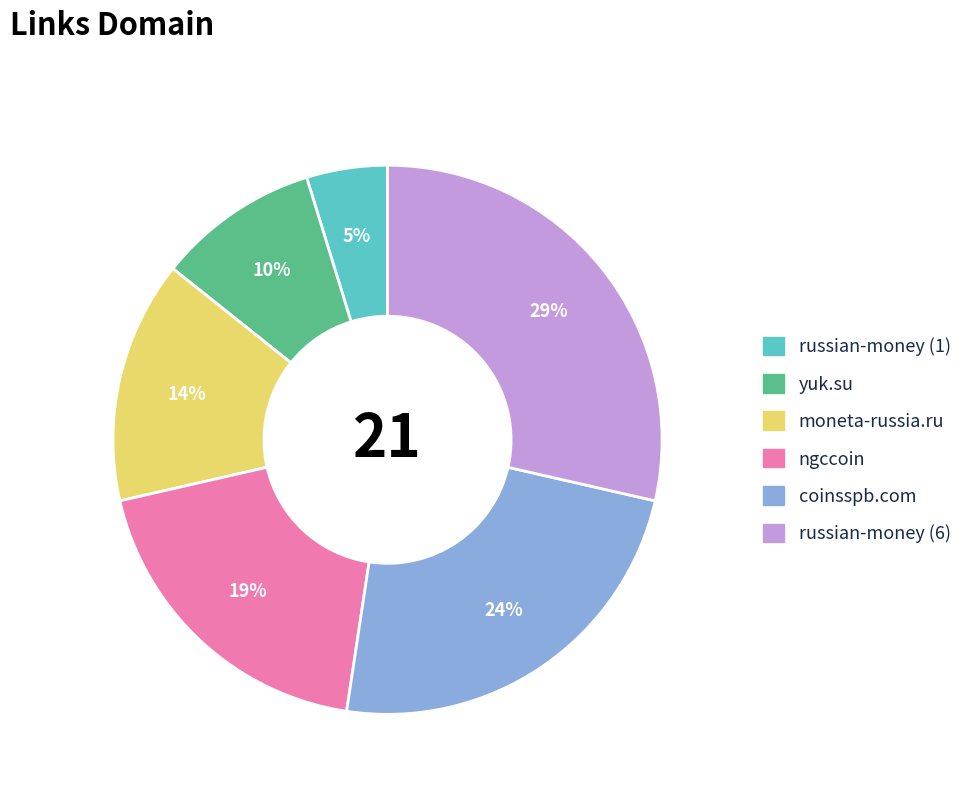

To the nearest percent, what is the combined percentage of moneta-russia.ru and yuk.su?

24%